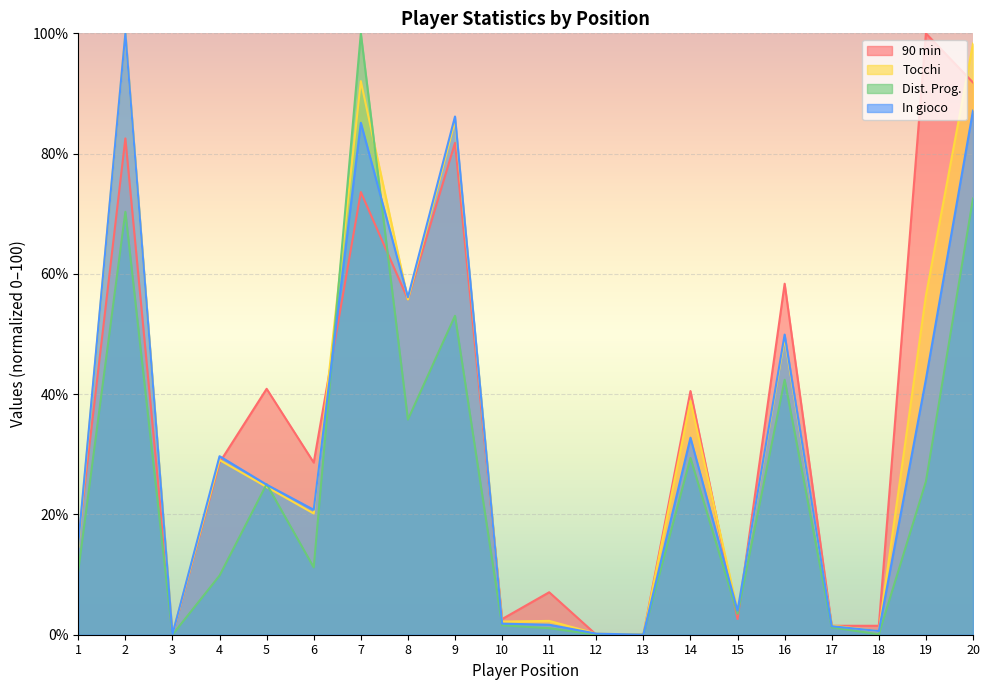

At which category does Tocchi reach its first local valley?

3